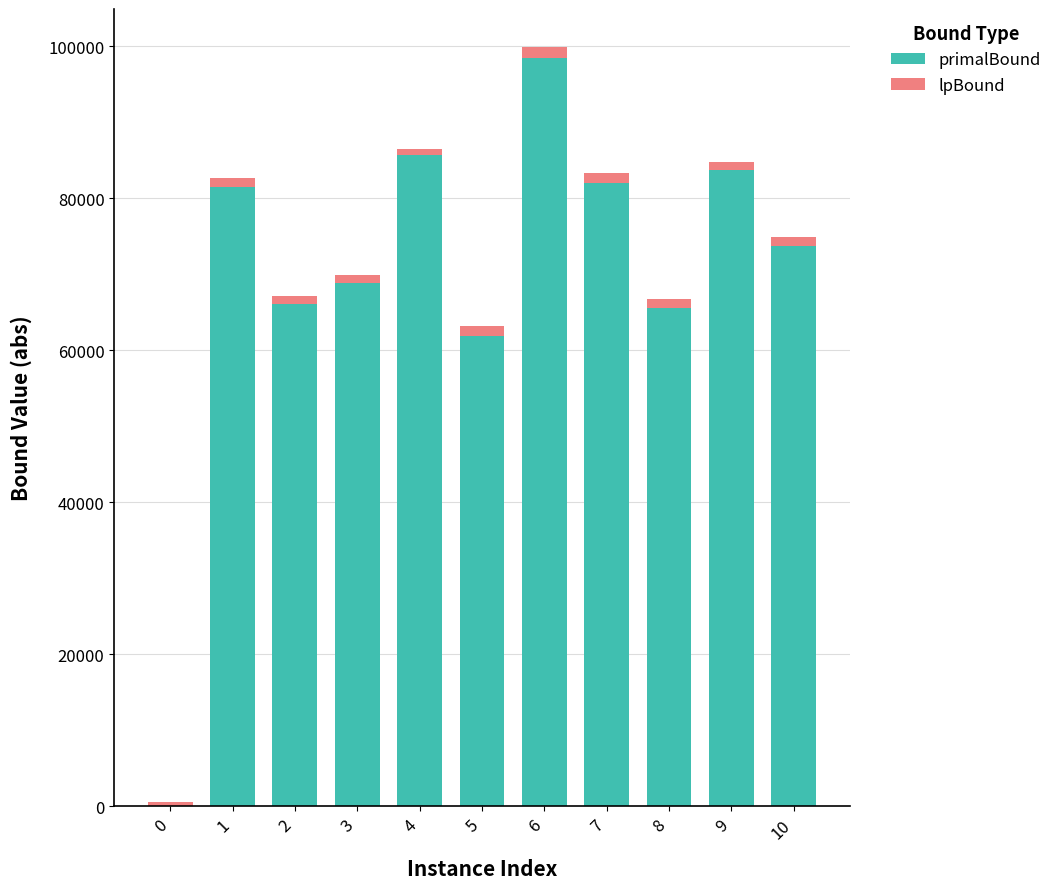

How many values in the primalBound series exceed 73685?

6